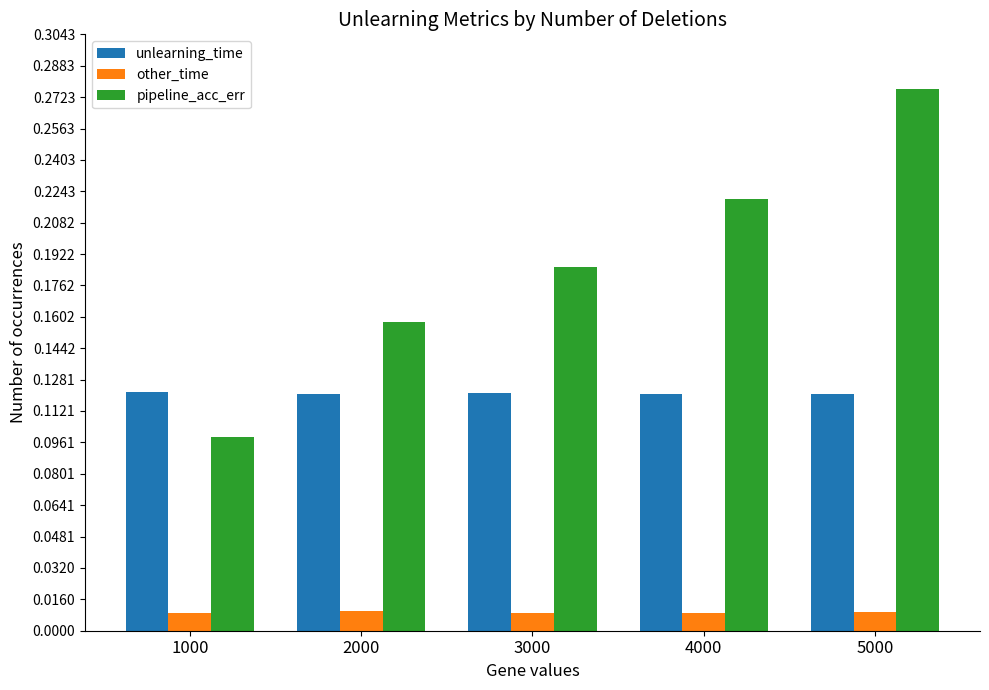

What are all the series names shown in the legend?

unlearning_time, other_time, pipeline_acc_err